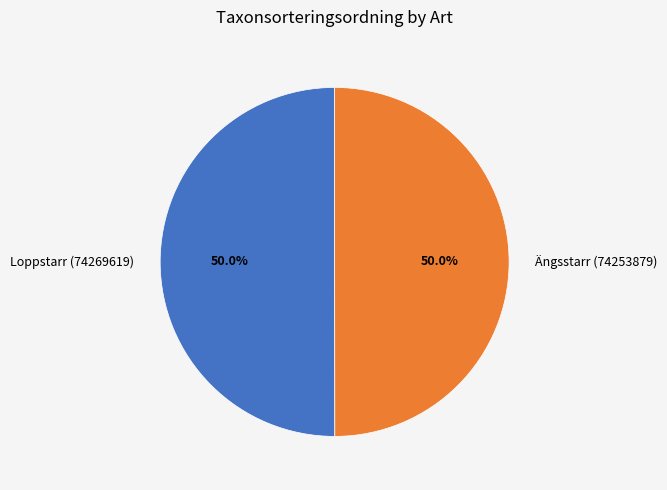

What is the ratio of the value at Loppstarr (74269619) to the value at Ängsstarr (74253879)?

1.0